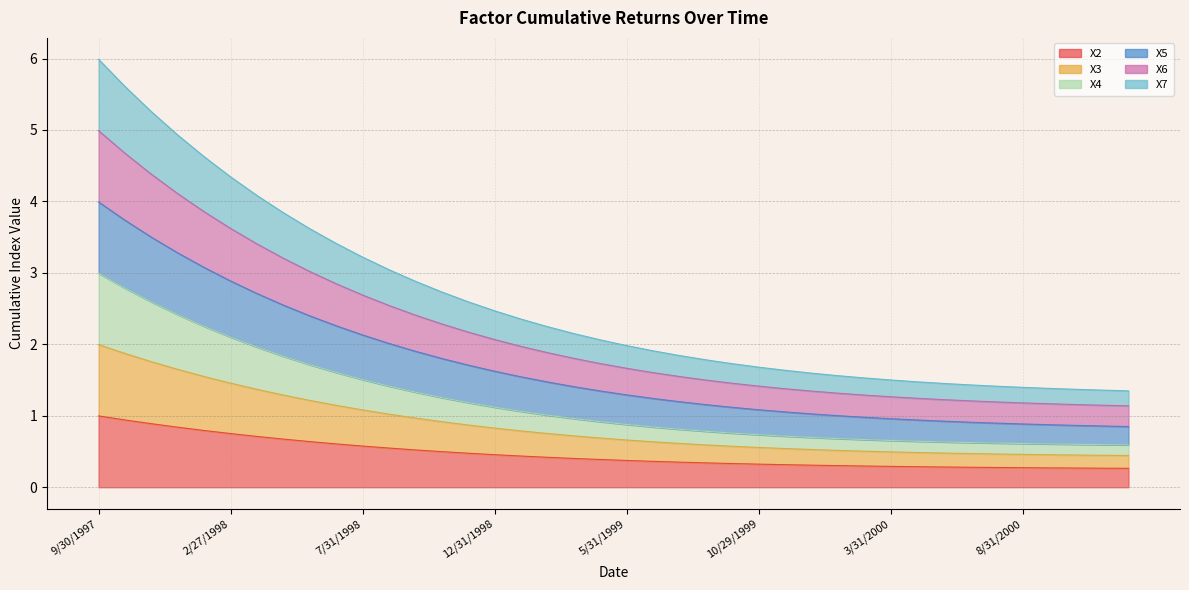

What position from the right is 9/30/1998?

28